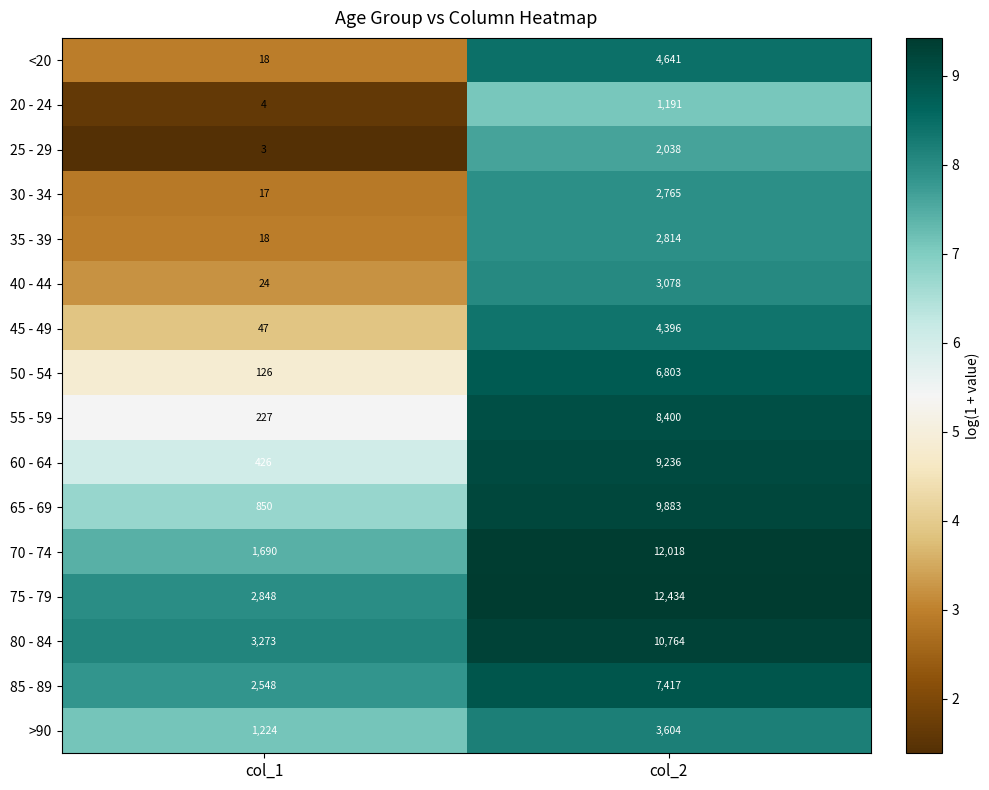

Which series has the largest total across all categories?

75 - 79